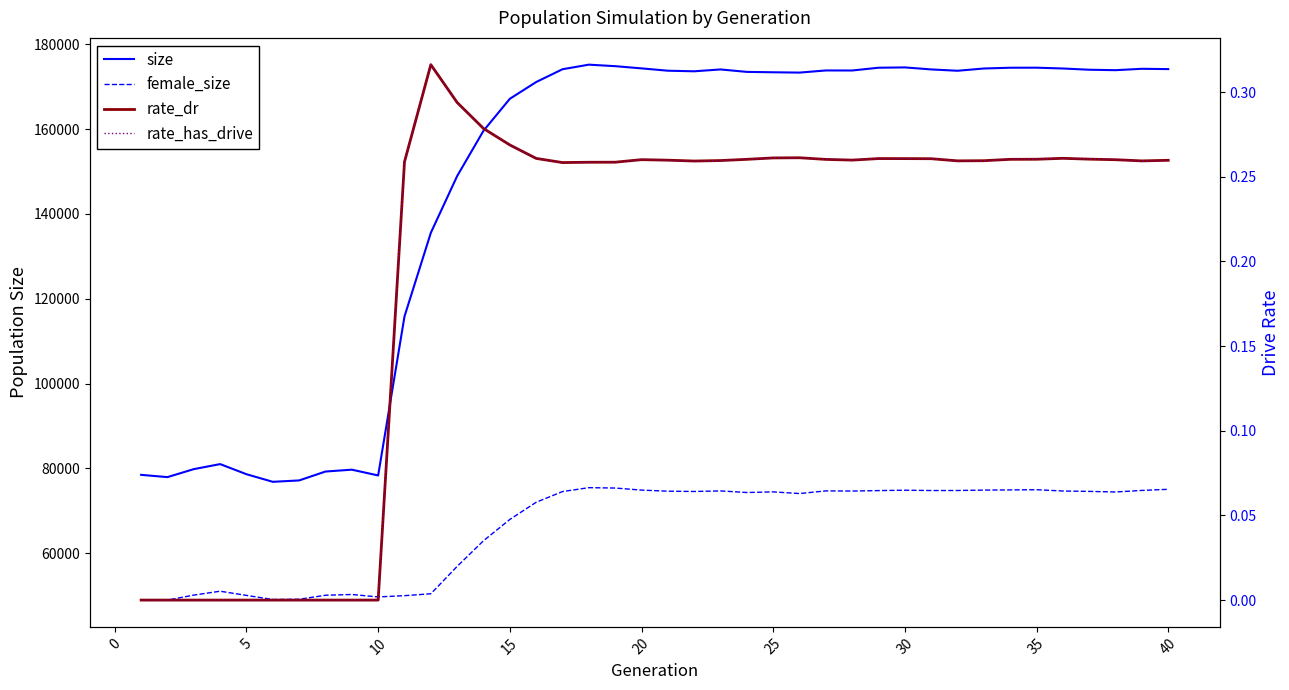

How many rate_has_drive values are between 0 and 1?

40